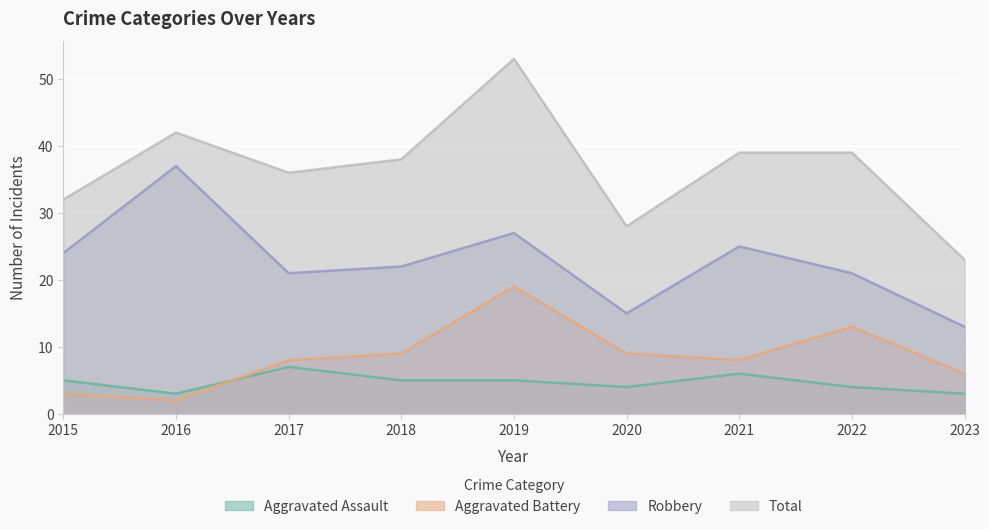

List the series in order of their peak value, highest first.

Total, Robbery, Aggravated Battery, Aggravated Assault